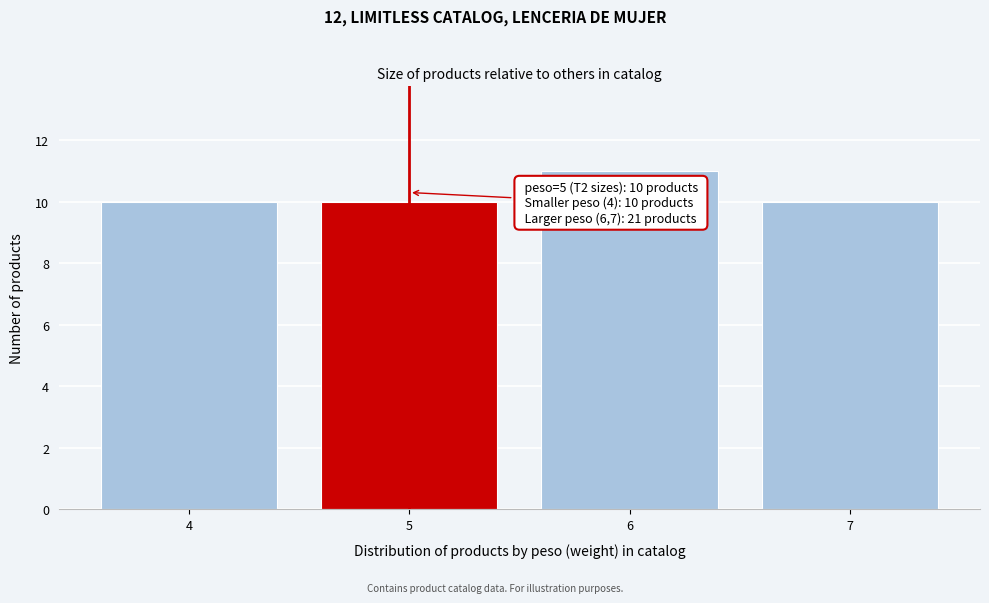

Reading left to right, list all the values displayed in this chart.

10	10	11	10